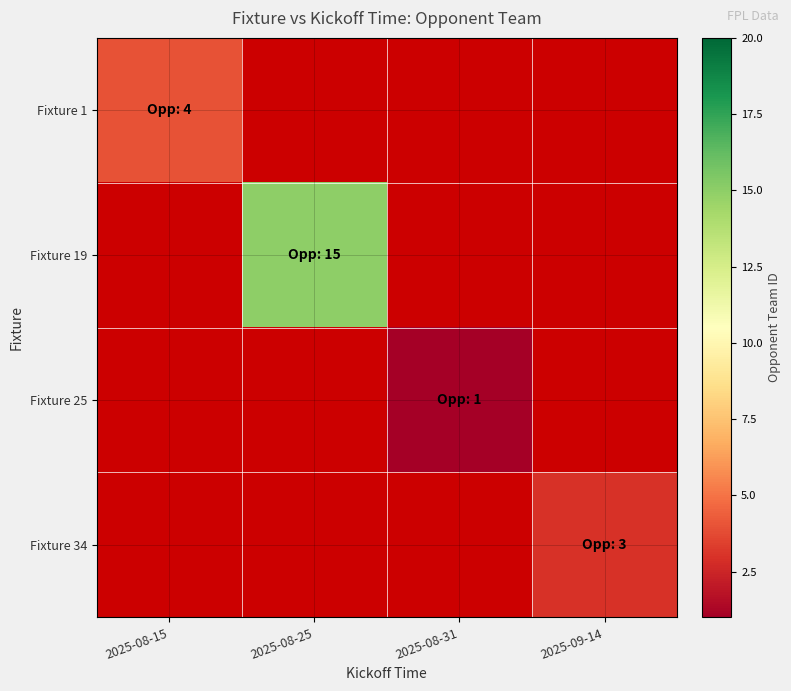

Is the value of Fixture 19 at 2025-08-31 greater than the value of Fixture 34 at 2025-08-15?

No